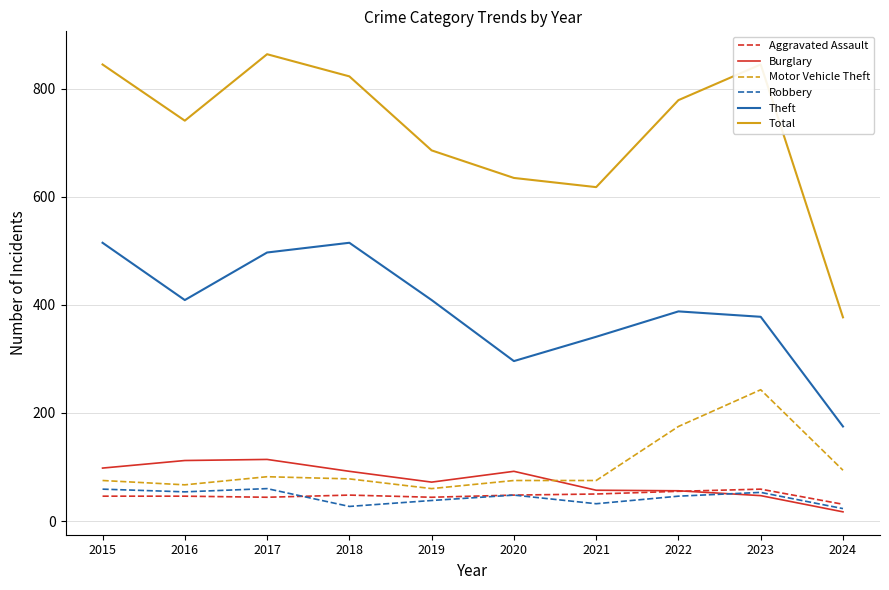

What is the sum of the Theft values at 2023 and 2015?

893